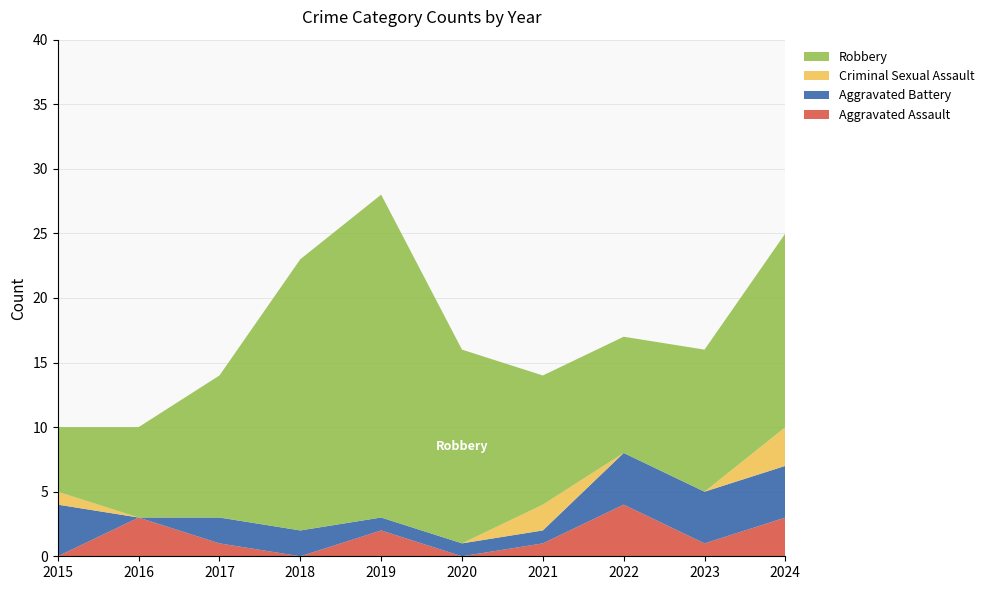

Reading left to right, list all the values displayed in this chart.

Aggravated Assault: 0	3	1	0	2	0	1	4	1	3
Aggravated Battery: 4	0	2	2	1	1	1	4	4	4
Criminal Sexual Assault: 1	0	0	0	0	0	2	0	0	3
Robbery: 5	7	11	21	25	15	10	9	11	15